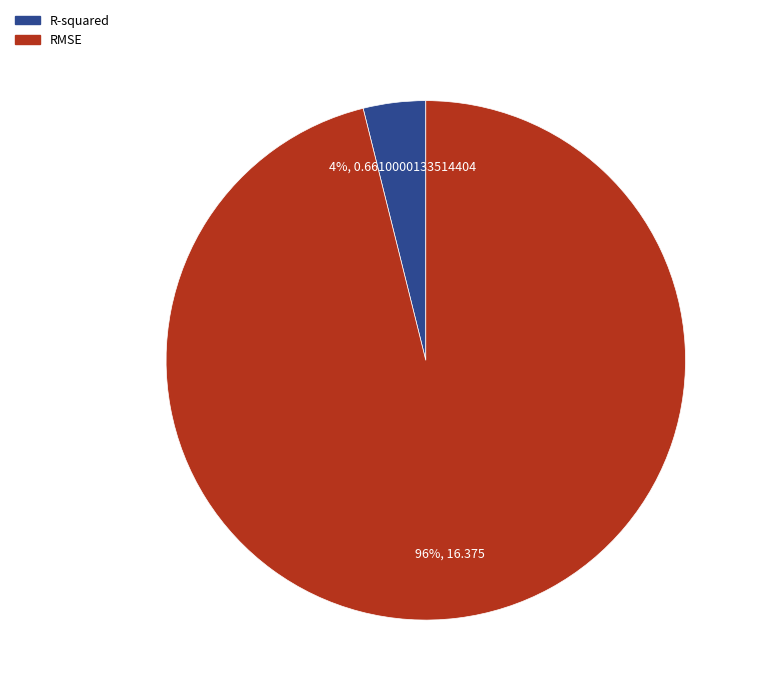

Which slice is the largest?

RMSE